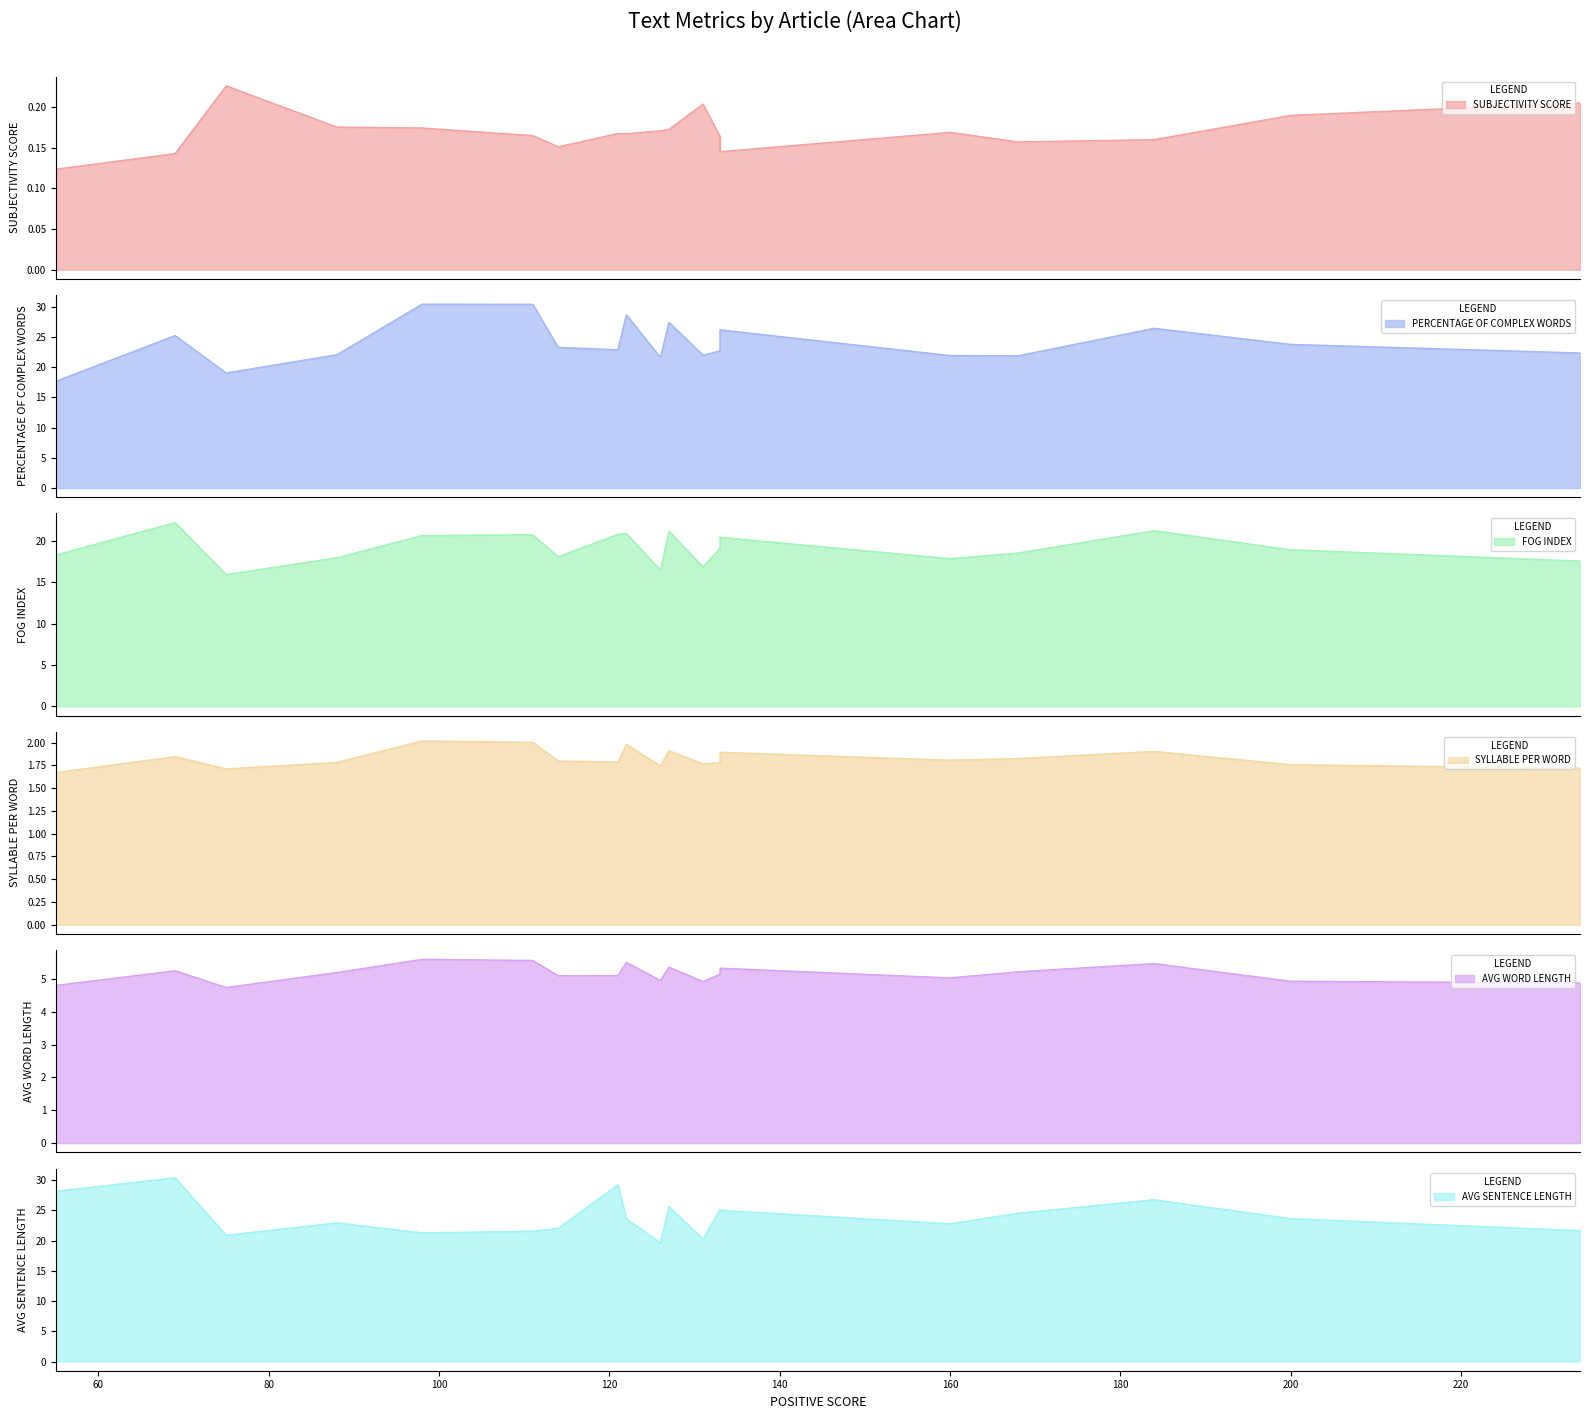

True or false: AVG SENTENCE LENGTH has a value of 6.0 at blackassign0020.

False